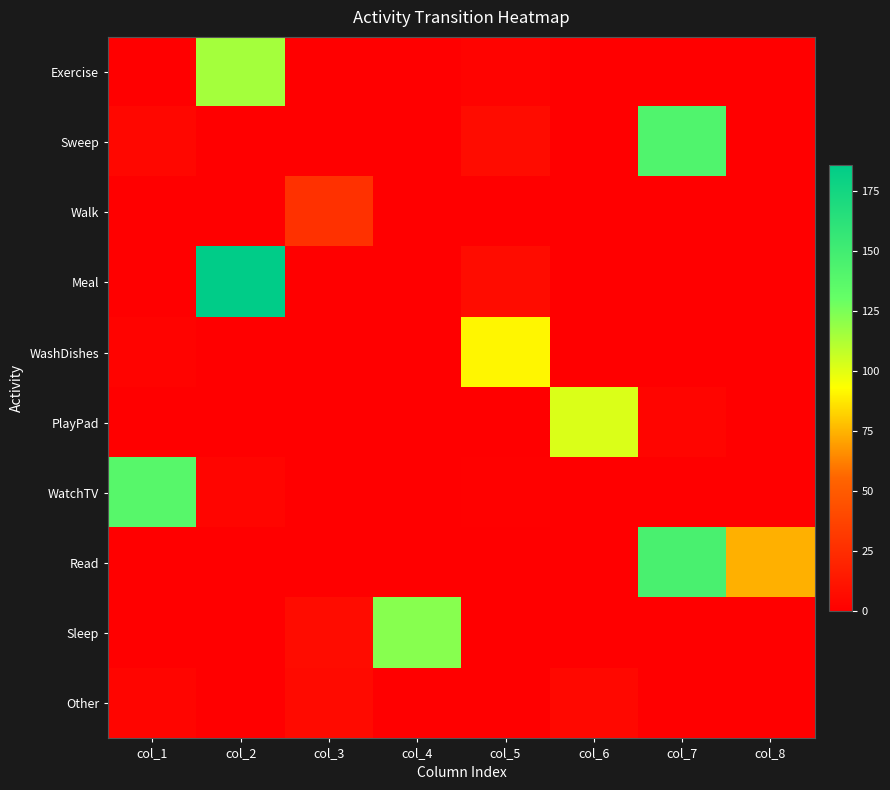

At which category is the sum across all series the highest?

col_2